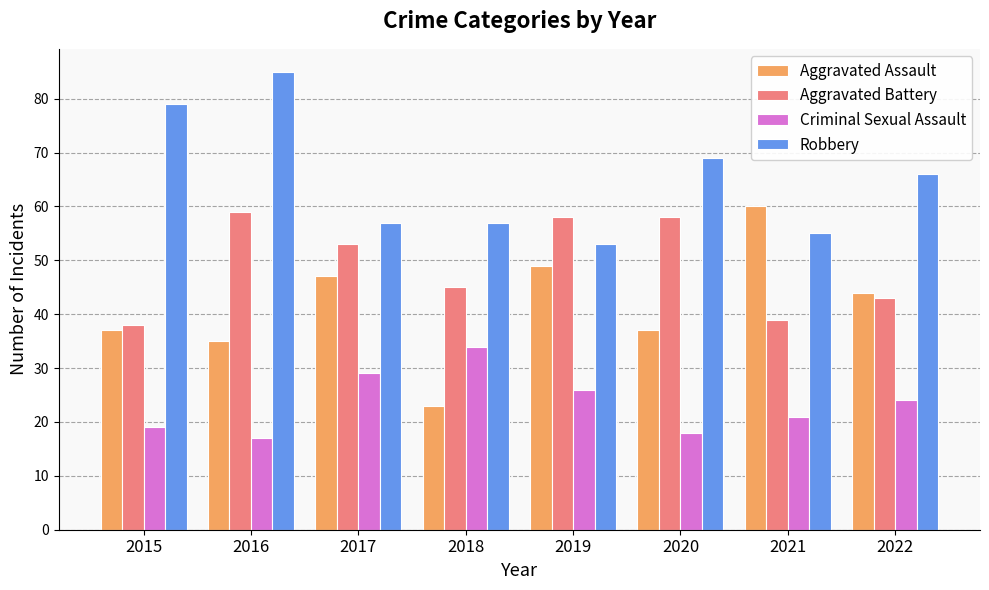

What is the sum of the Aggravated Assault values at 2020 and 2015?

74